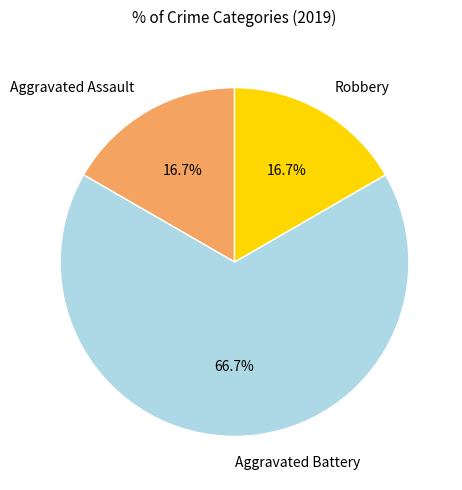

What portion of the pie excludes Robbery?

83.3%